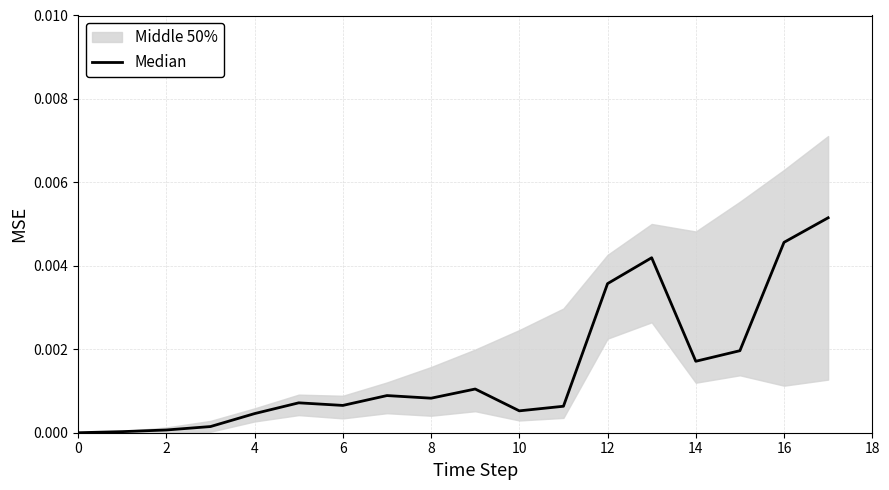

Between 16 and 13, which is larger?

16